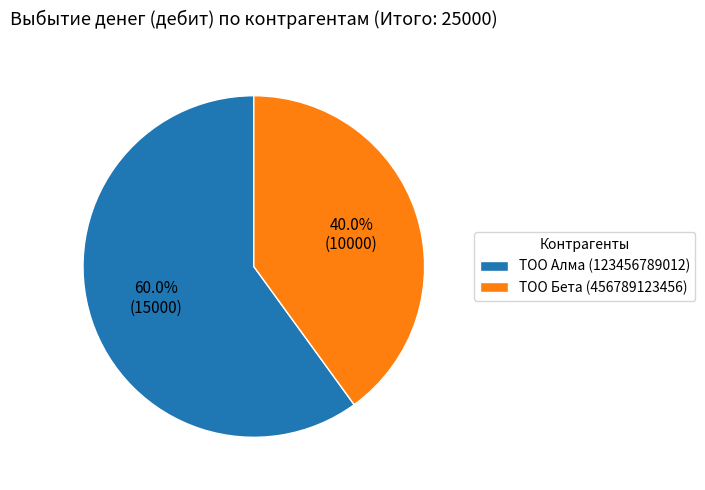

Does any single category account for the majority?

Yes